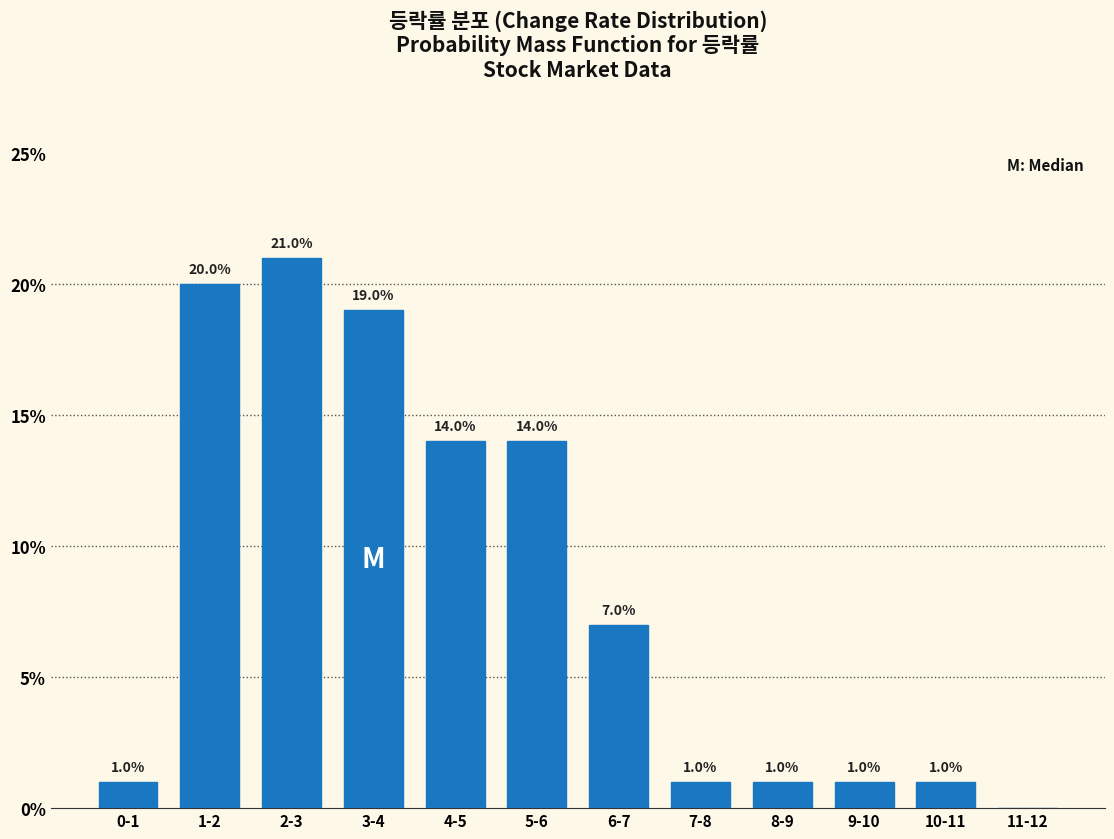

Reading left to right, what are all the values shown in this chart?

0-1=1.0	1-2=20.0	2-3=21.0	3-4=19.0	4-5=14.0	5-6=14.0	6-7=7.0	7-8=1.0	8-9=1.0	9-10=1.0	10-11=1.0	11-12=0.0